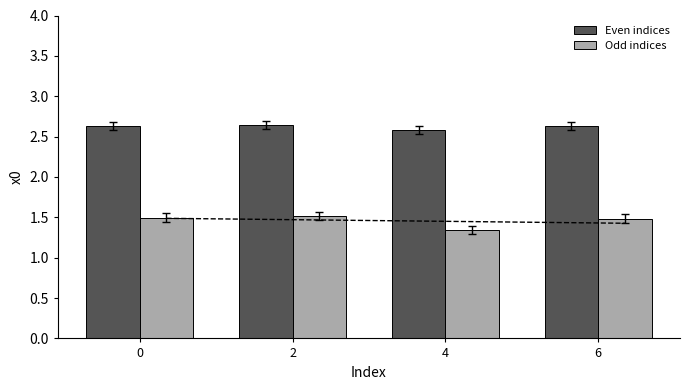

Reading left to right, transcribe all the data shown in this chart.

Even indices: 2.6	2.6	2.6	2.6
Odd indices: 1.5	1.5	1.3	1.5